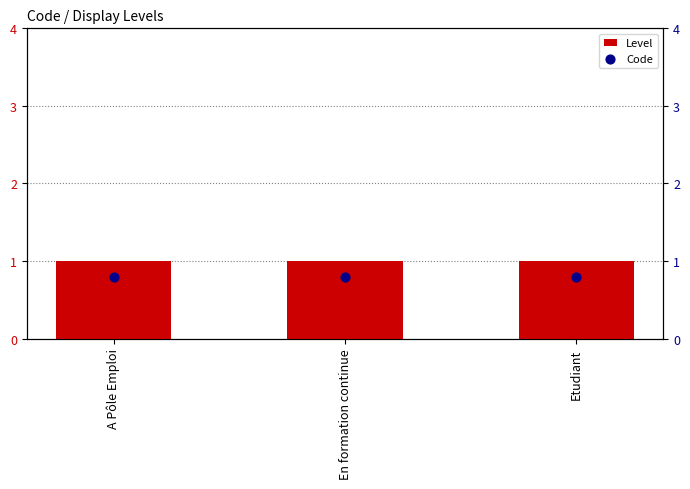

Which series reaches the maximum Y coordinate?

Level